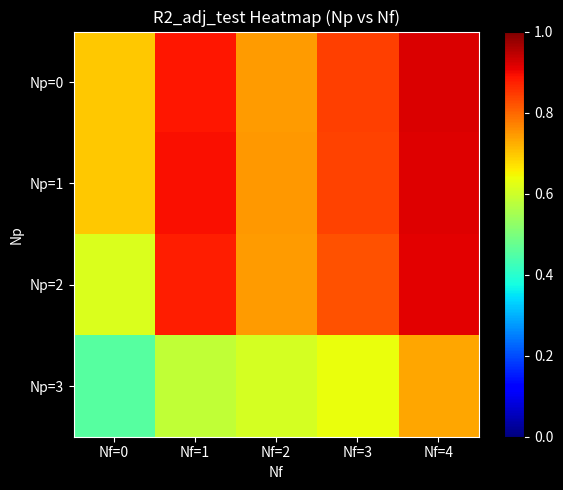

Reading left to right, what are all the values shown in this chart?

Np=0: Nf=0=0.7	Nf=1=0.9	Nf=2=0.7	Nf=3=0.8	Nf=4=0.9
Np=1: Nf=0=0.7	Nf=1=0.9	Nf=2=0.7	Nf=3=0.8	Nf=4=0.9
Np=2: Nf=0=0.6	Nf=1=0.9	Nf=2=0.7	Nf=3=0.8	Nf=4=0.9
Np=3: Nf=0=0.5	Nf=1=0.6	Nf=2=0.6	Nf=3=0.6	Nf=4=0.7